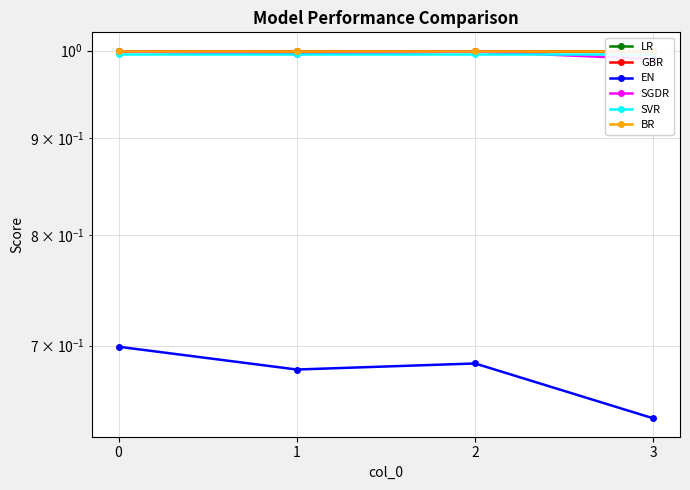

What is the sum of the BR values at 3 and 1?

2.0